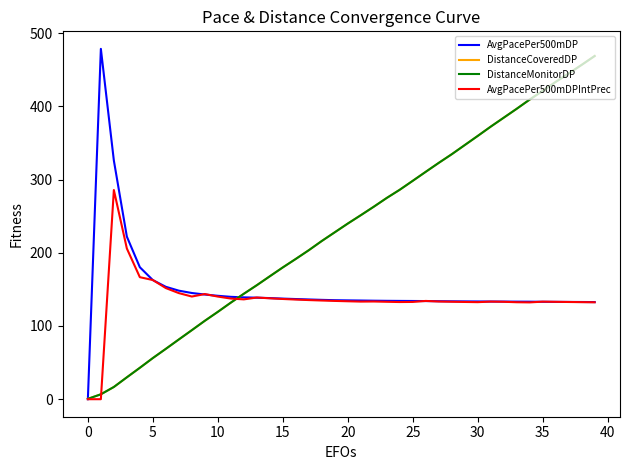

How many times do AvgPacePer500mDPIntPrec and AvgPacePer500mDP cross each other?

10